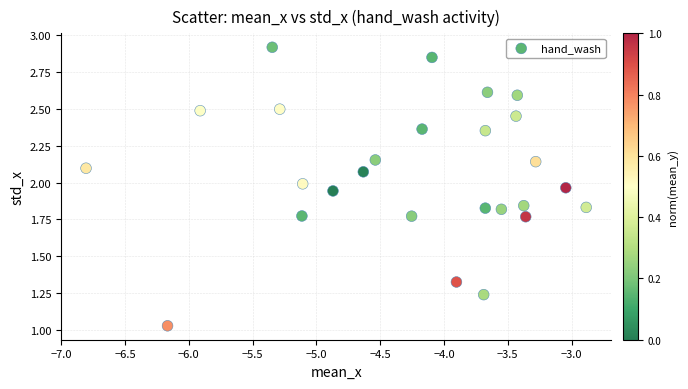

What is the range of X values (max minus min)?

3.9